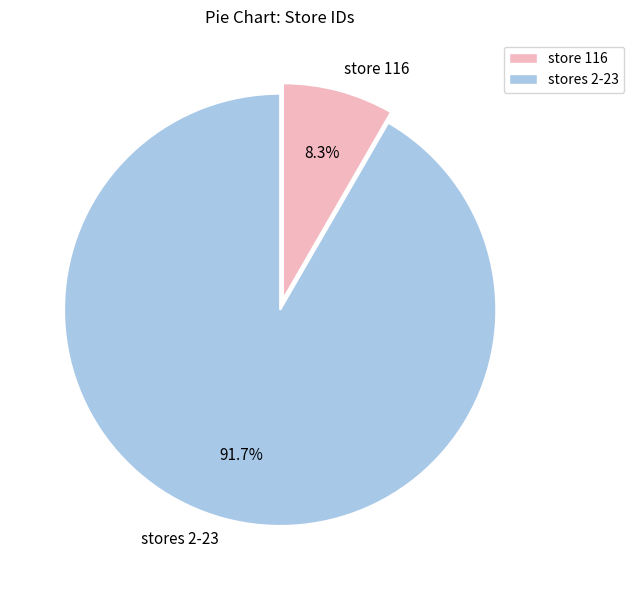

Rank the categories by value from lowest to highest.

store 116, stores 2-23